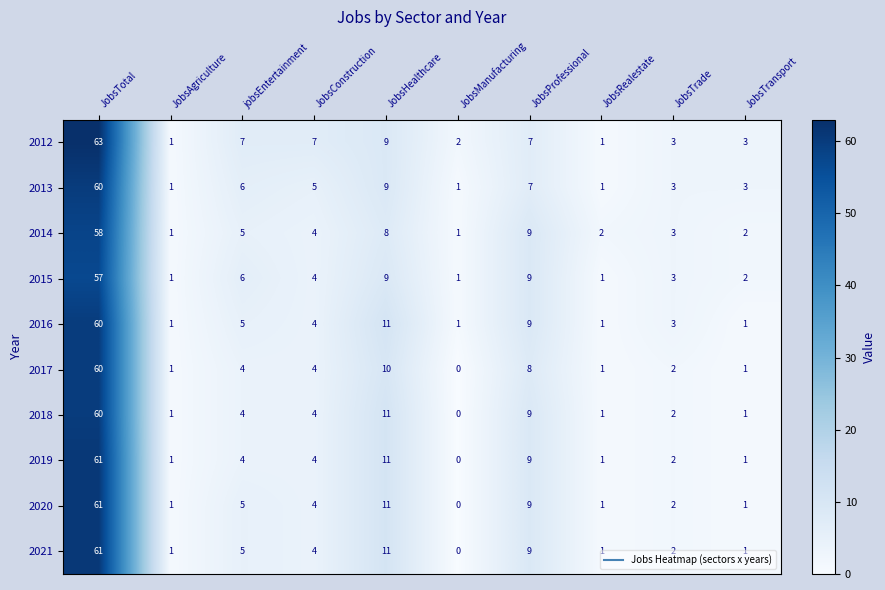

How many data points in 2016 are less than 4?

5